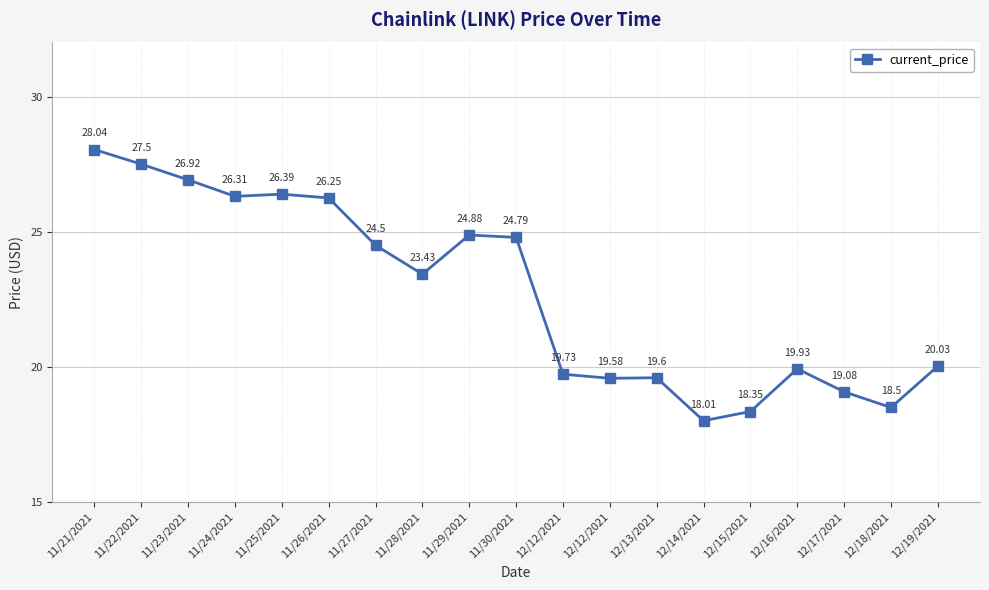

What is the label of the 17th point from the right?

11/23/2021